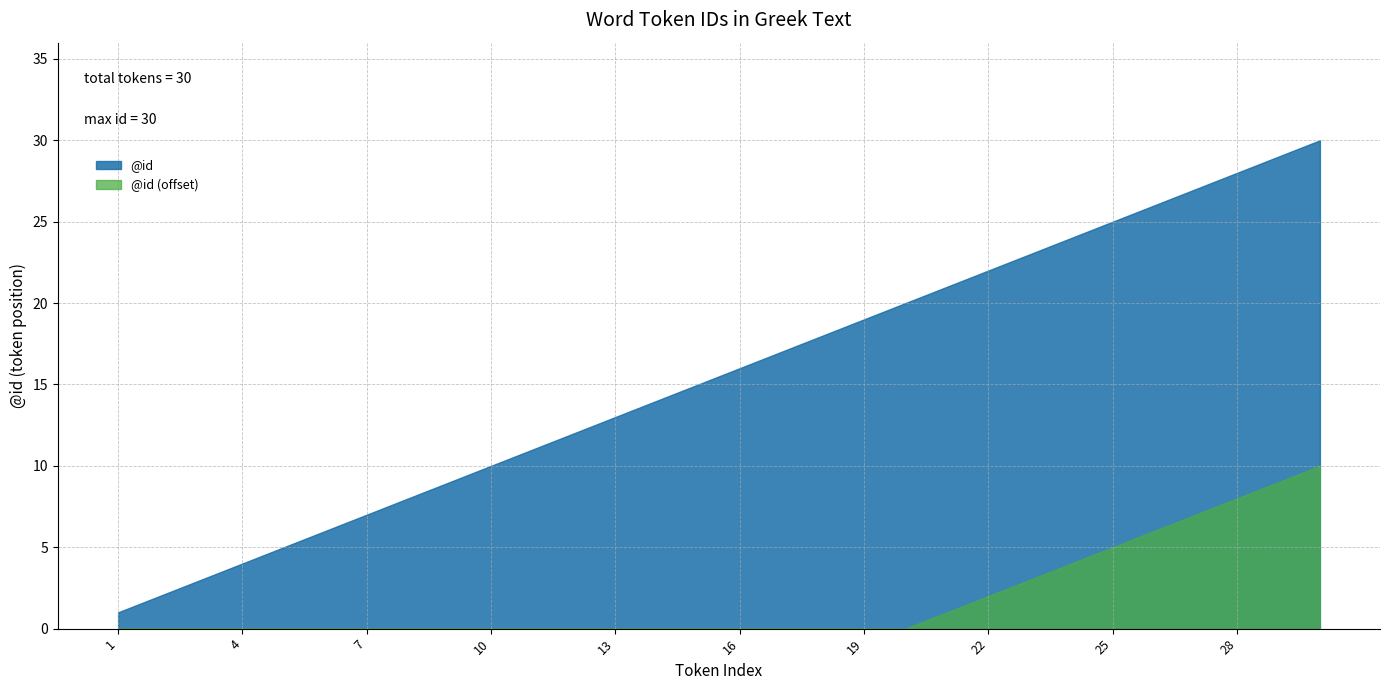

Does the chart have visible grid lines?

Yes